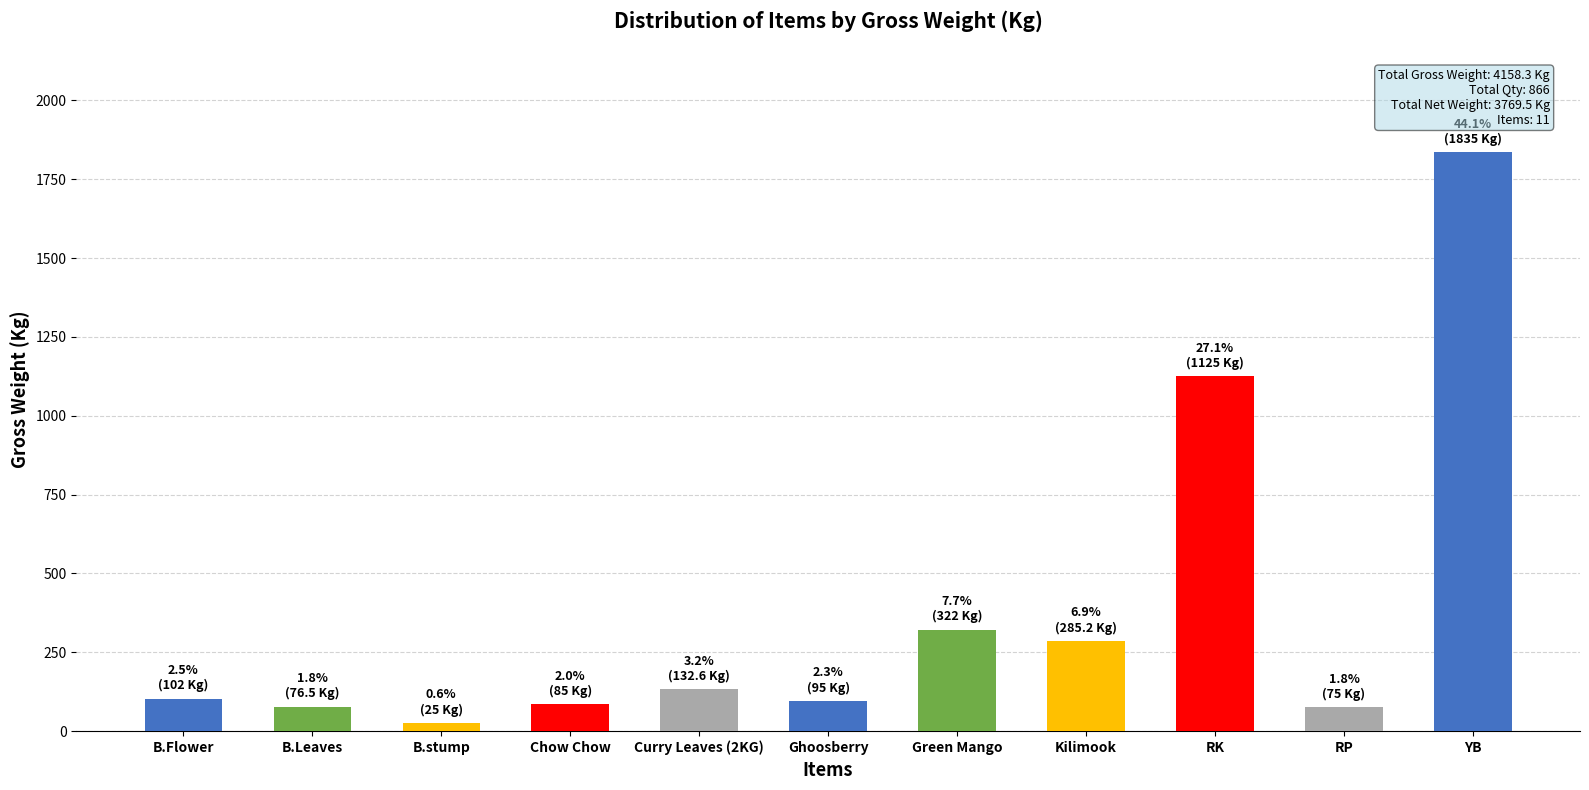

Read the value at B.Leaves.

76.5